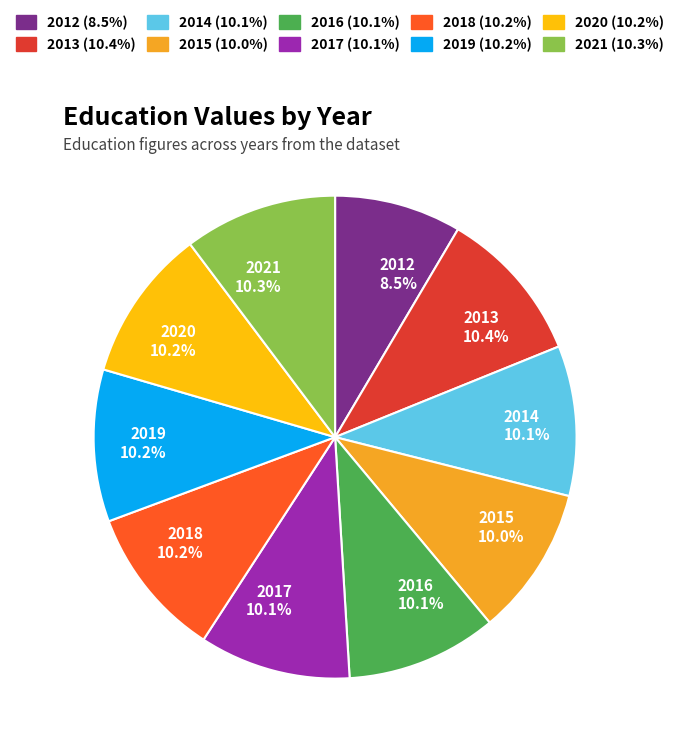

To the nearest percent, what portion does 2018 represent?

10%